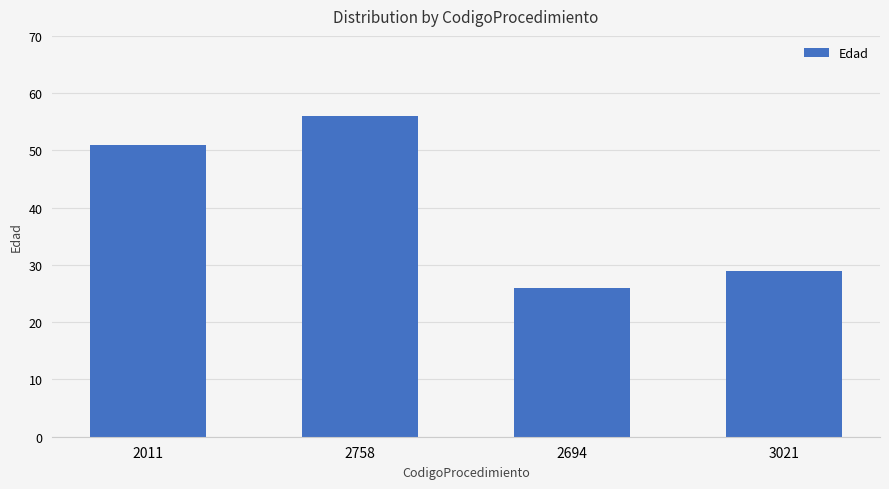

What is the change in value from 2694 to 3021?

+3